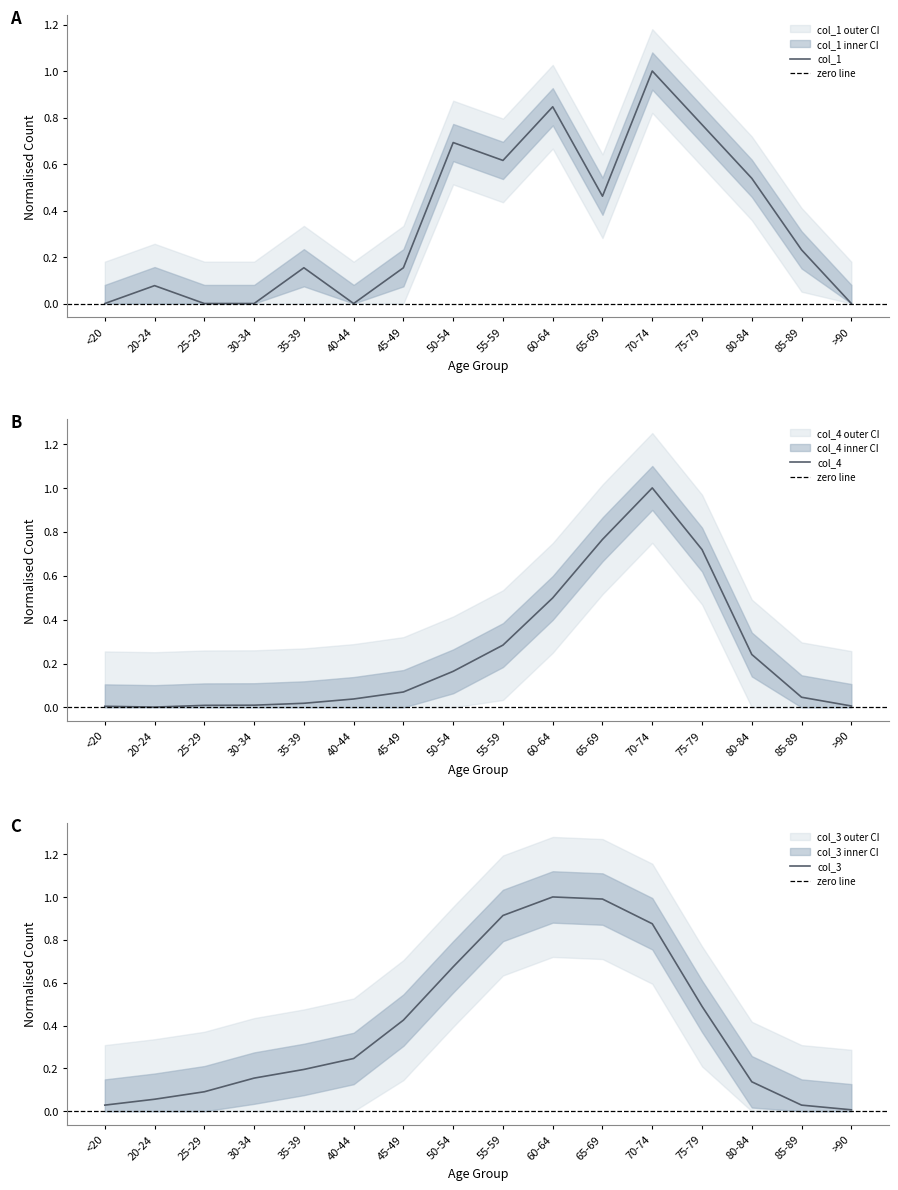

True or false: col_3 and col_1 cross at least once.

True